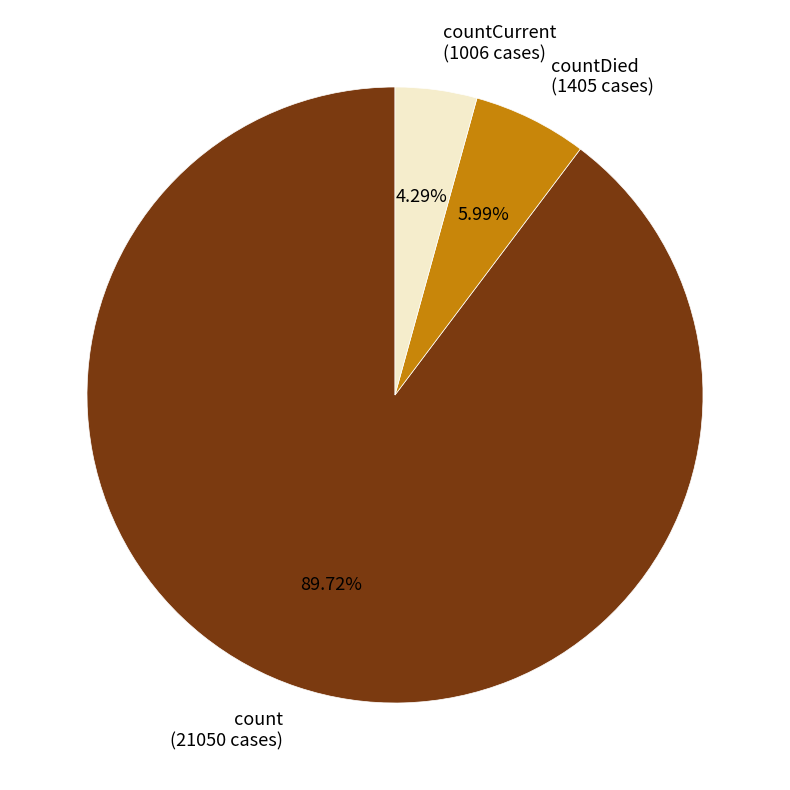

Which has a higher value, countCurrent (1006 cases) or countDied (1405 cases)?

countDied (1405 cases)